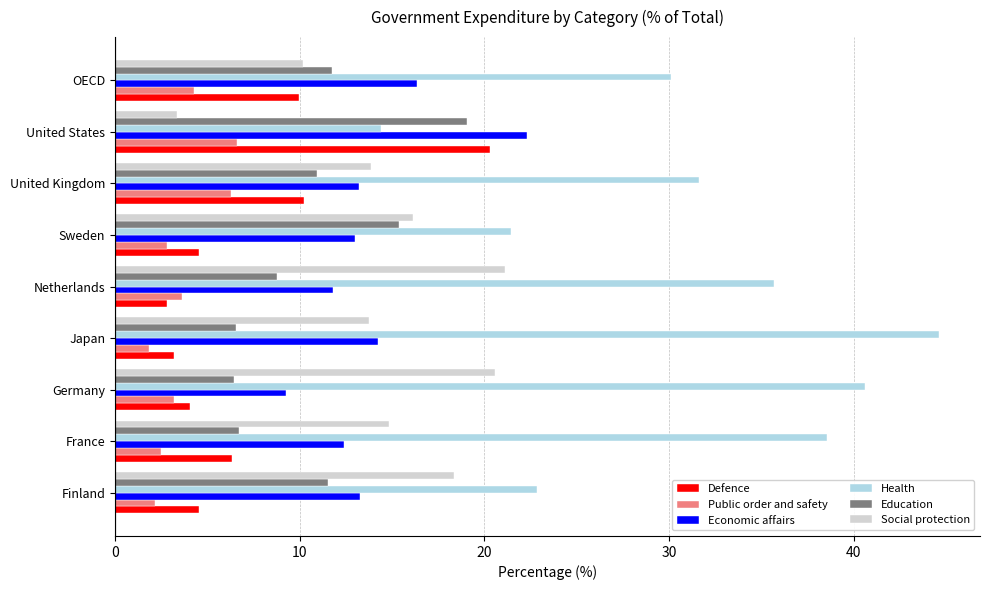

What is the minimum value for Education?

6.5